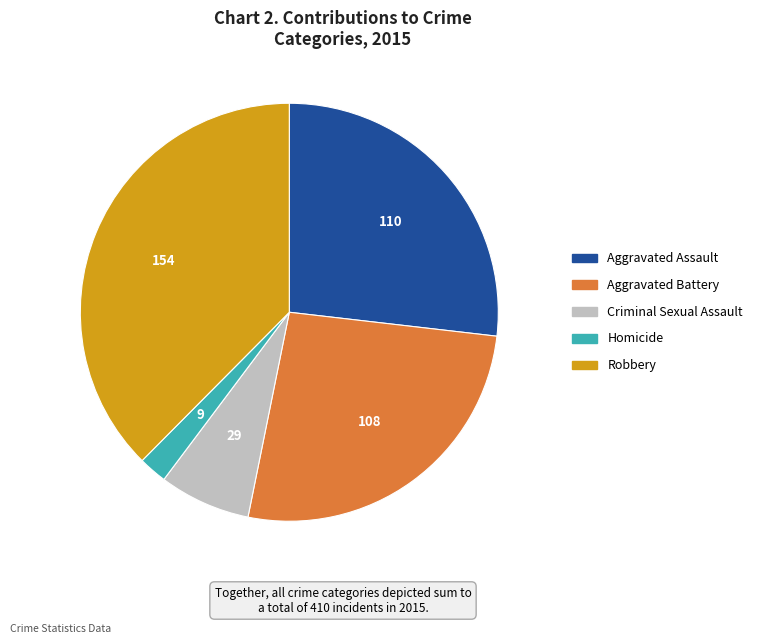

The Criminal Sexual Assault slice represents 19% of the pie. True or false?

False